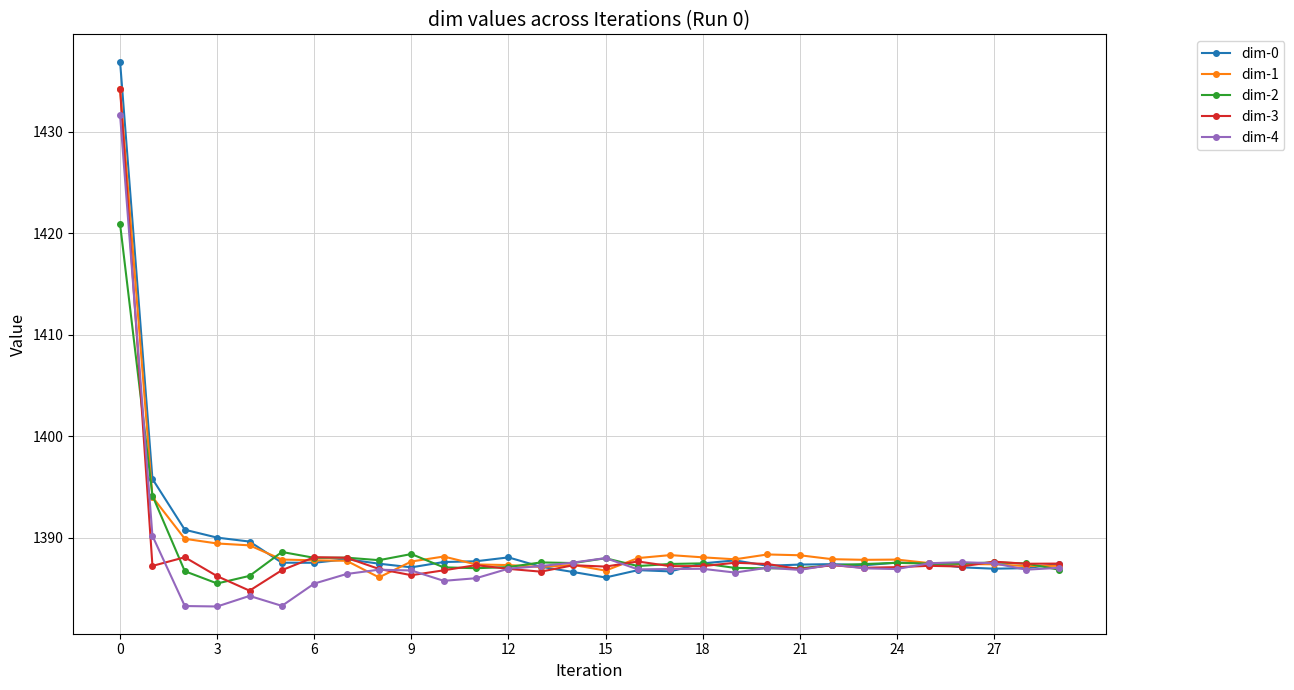

What is the minimum value shown in the chart?

1383.2